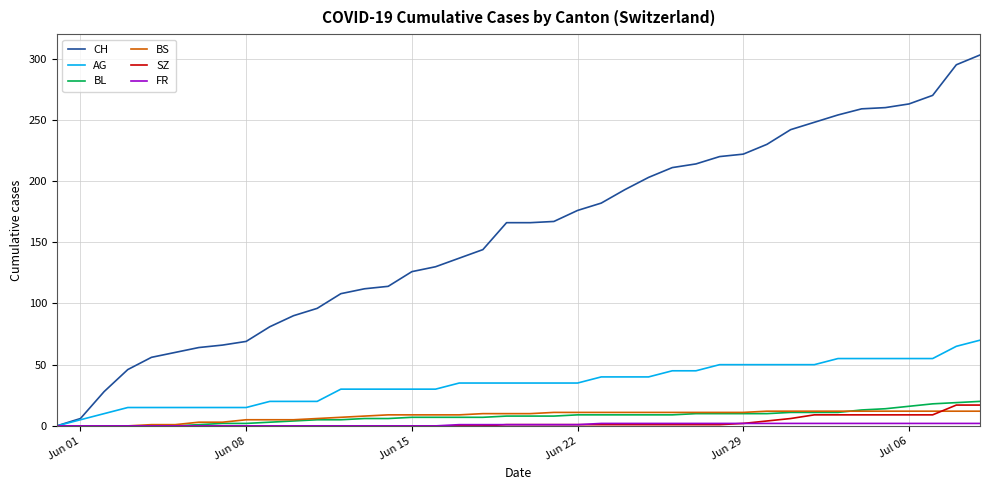

What is the maximum value for CH?

303